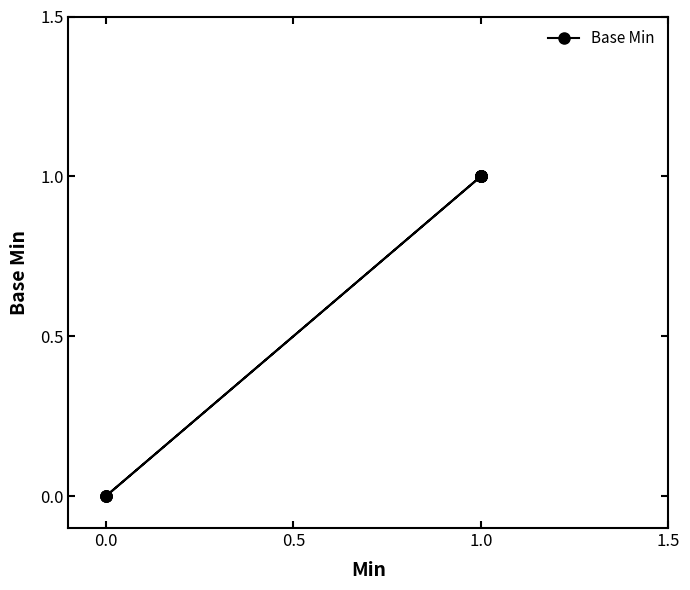

What is the difference between the maximum and minimum values?

1